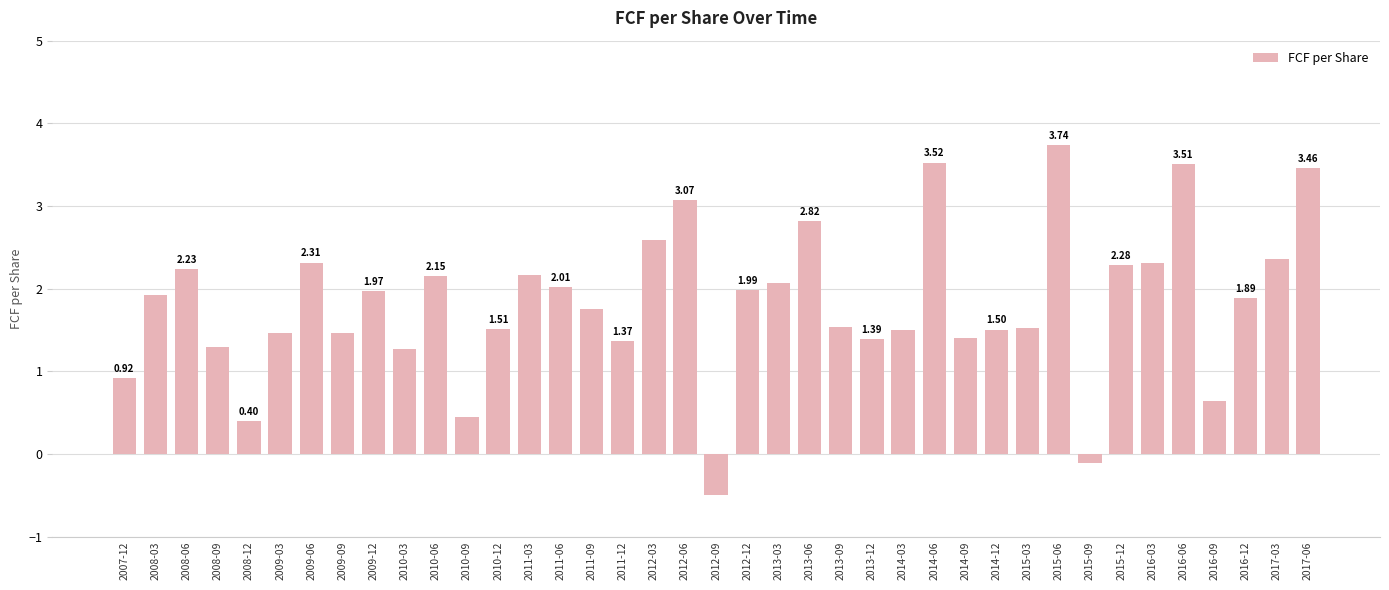

What is the sum of all values?

71.1